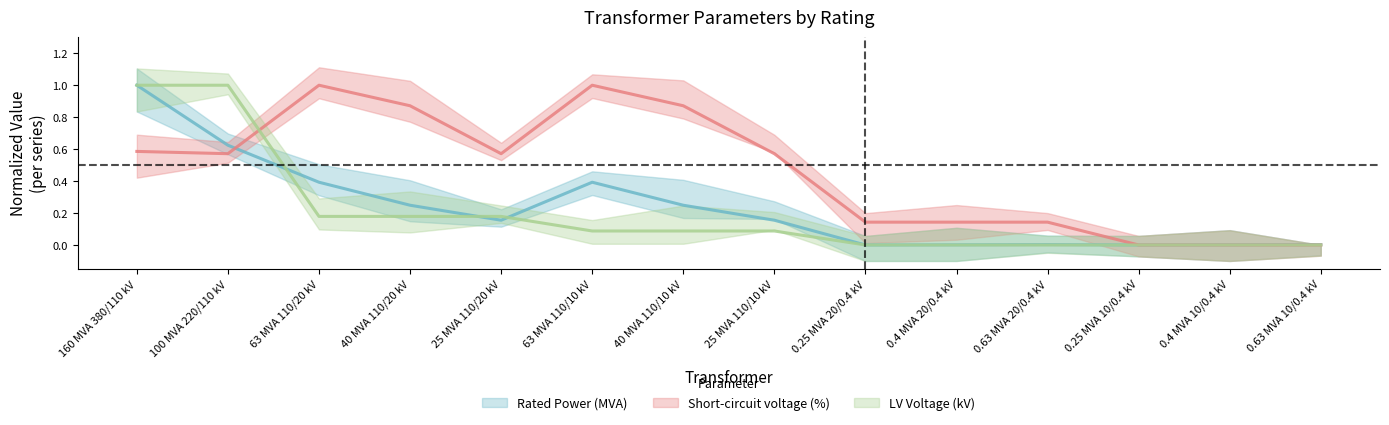

At which label is sn_mva closest to 0?

0.25 MVA 20/0.4 kV